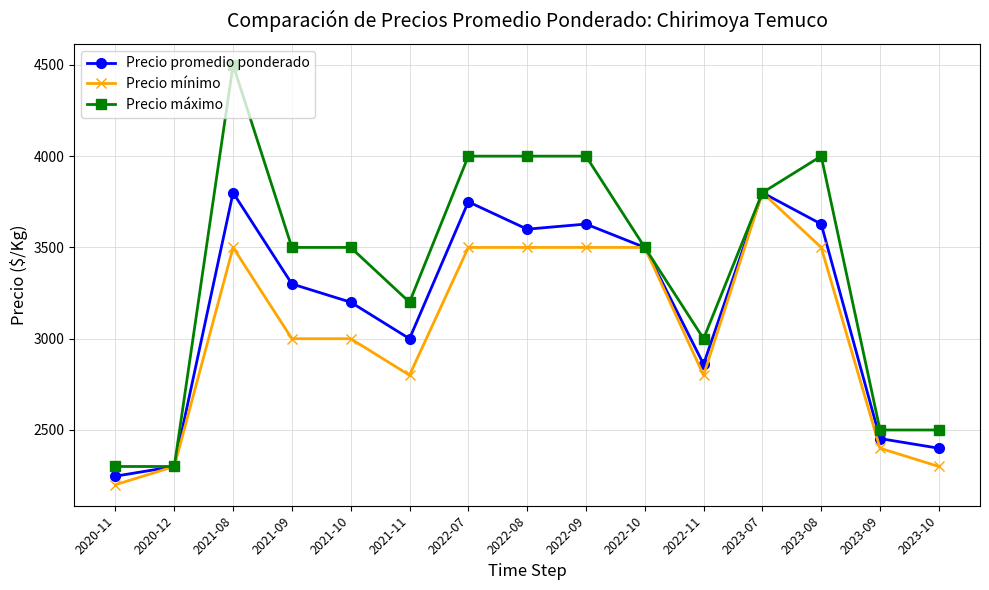

Rank the series by their average value, from lowest to highest.

Precio mínimo, Precio promedio ponderado, Precio máximo